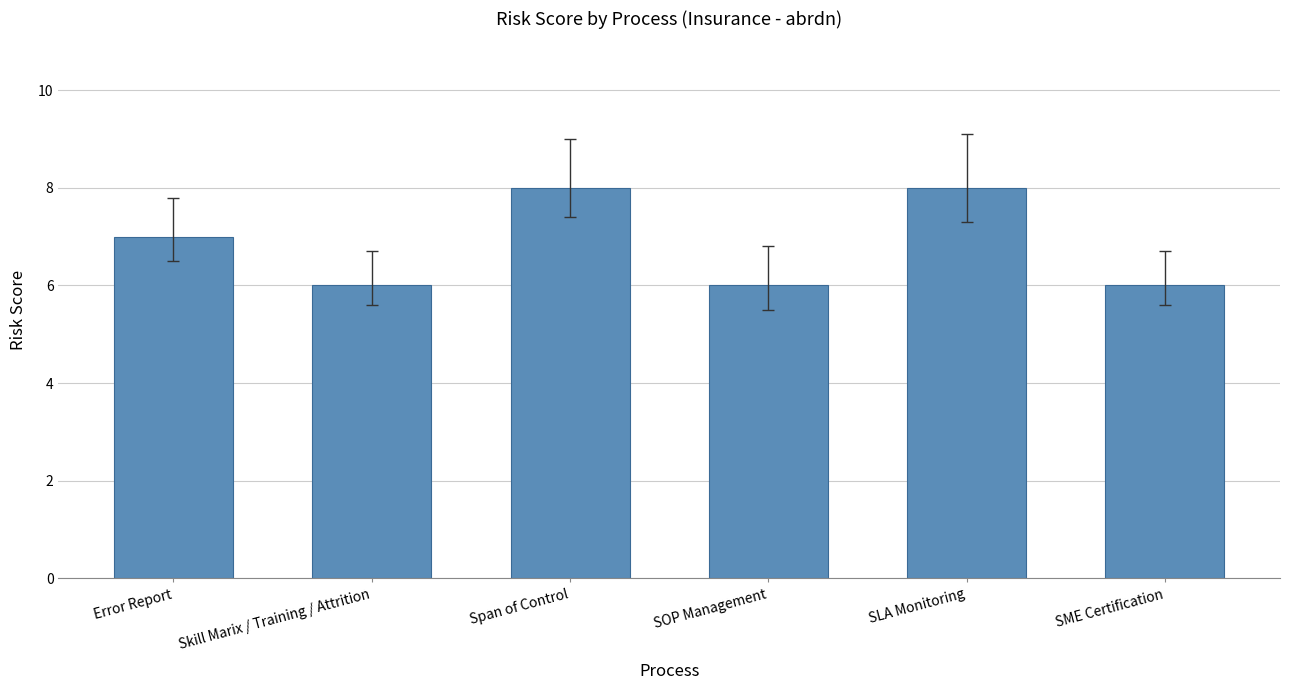

How many bars are there in total?

6